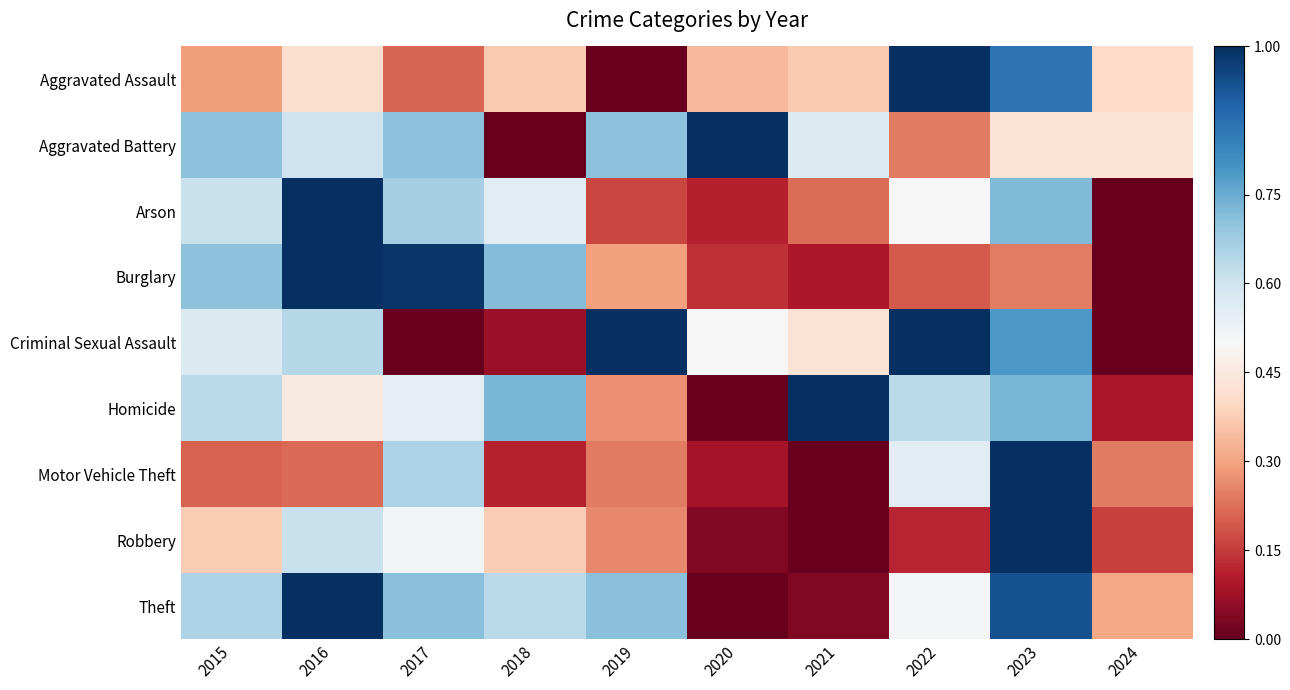

At which category is the sum across all series the highest?

2023